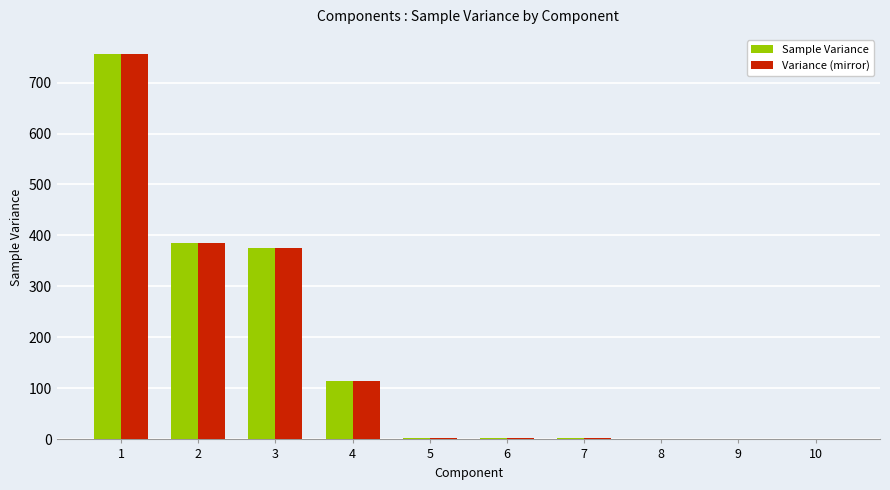

Is the value of Variance (mirror) at 1 greater than the value of Sample Variance at 10?

Yes